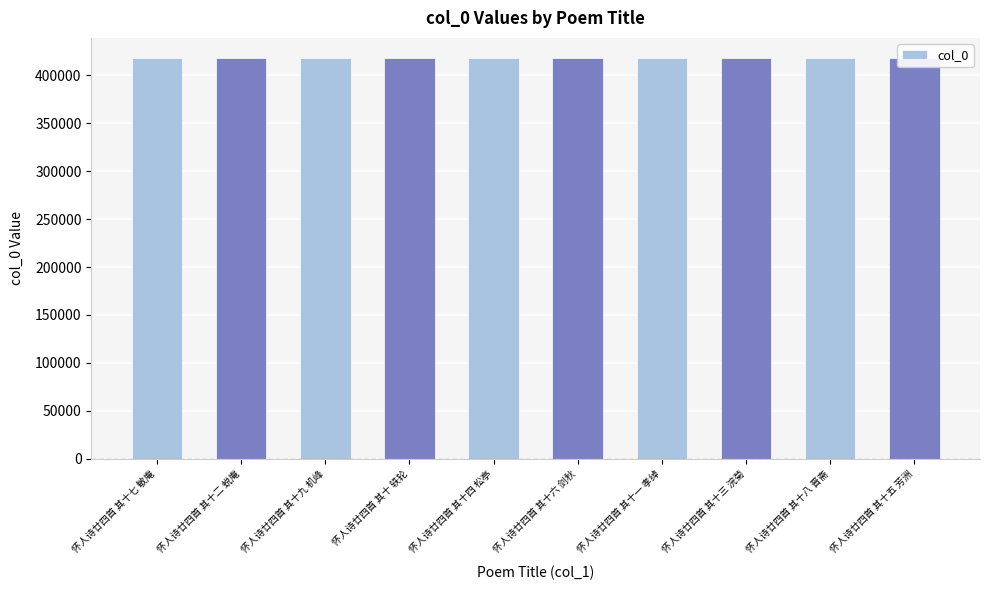

The value at 怀人诗廿四首 其十八 晋斋 is 418141. True or false?

True